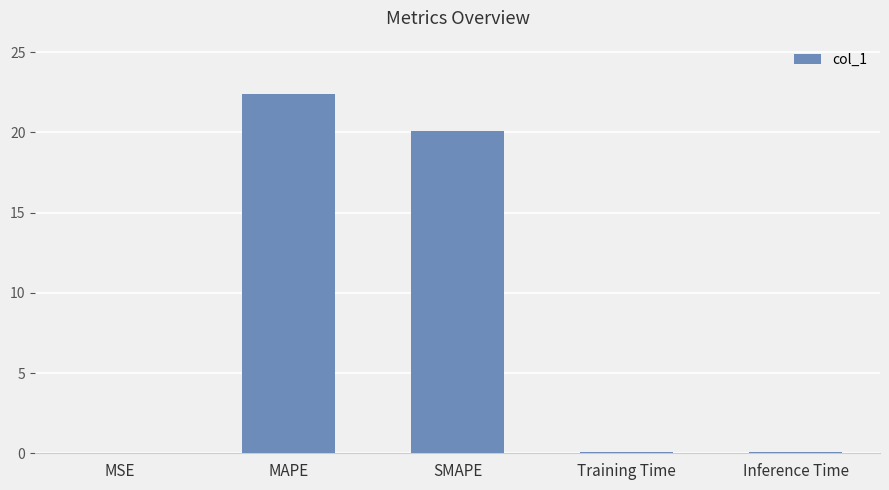

What is the approximate value at Training Time?

0.1